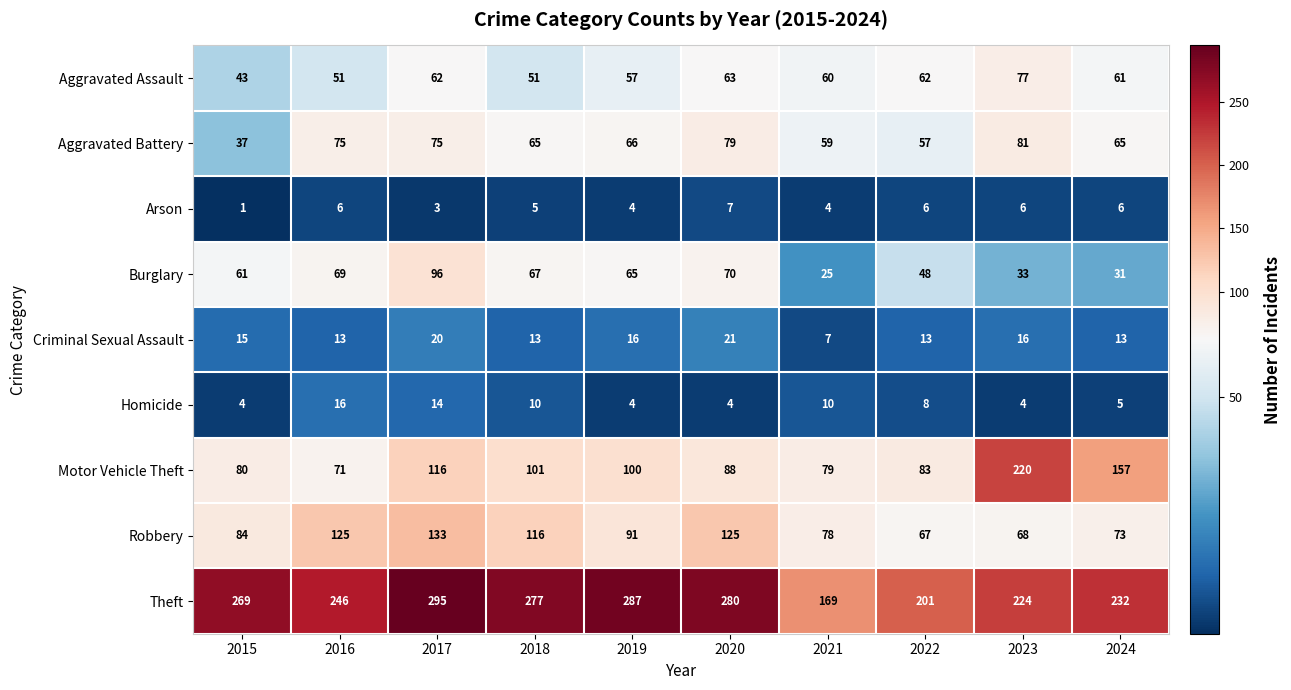

Which label corresponds to the largest value in the chart?

2017